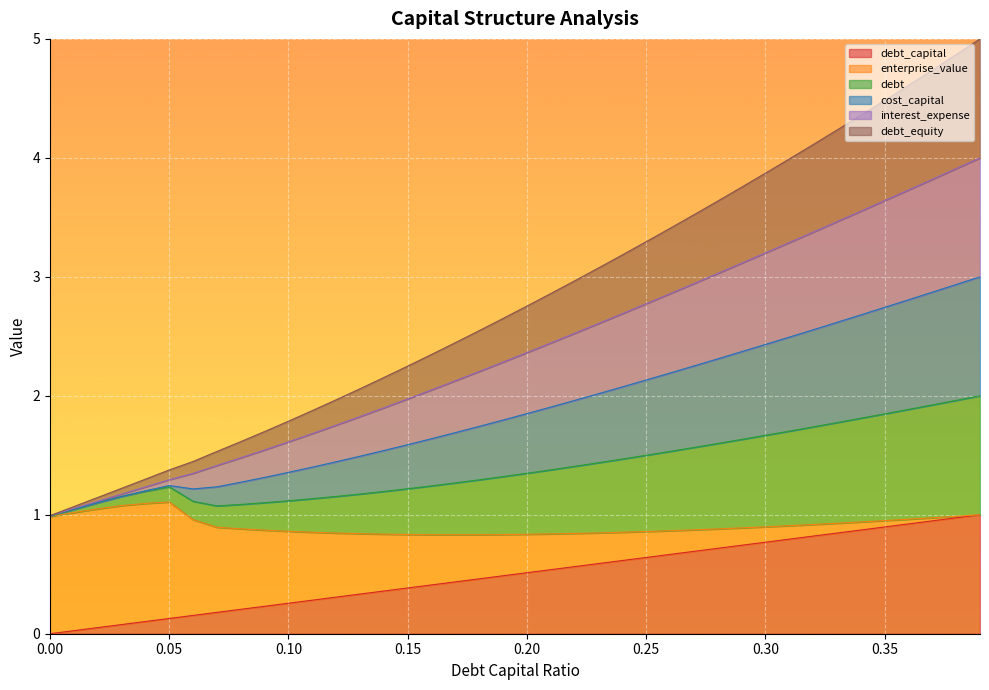

True or false: debt_equity and debt cross at least once.

False